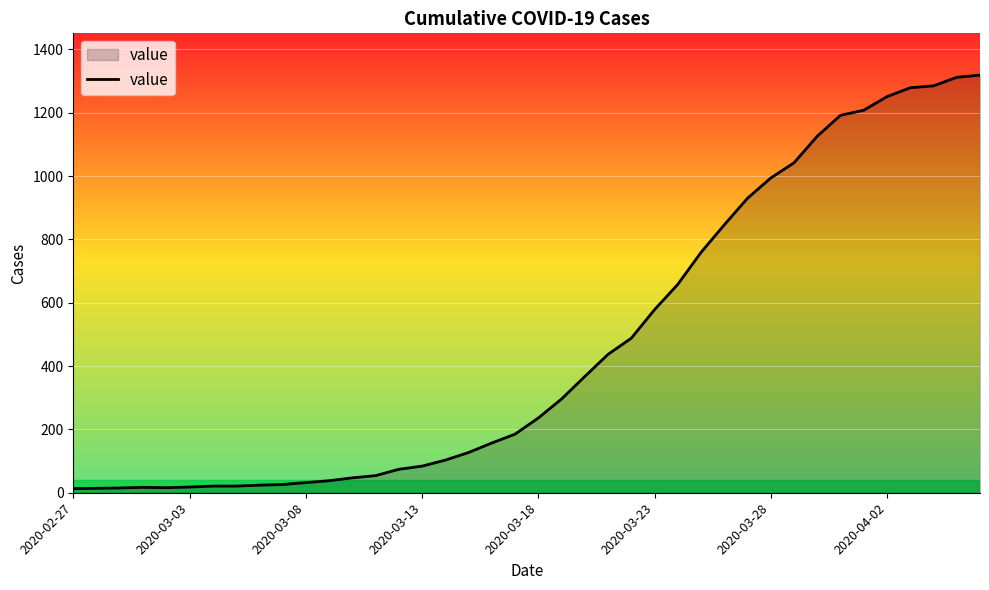

What is the maximum value shown in the chart?

1319